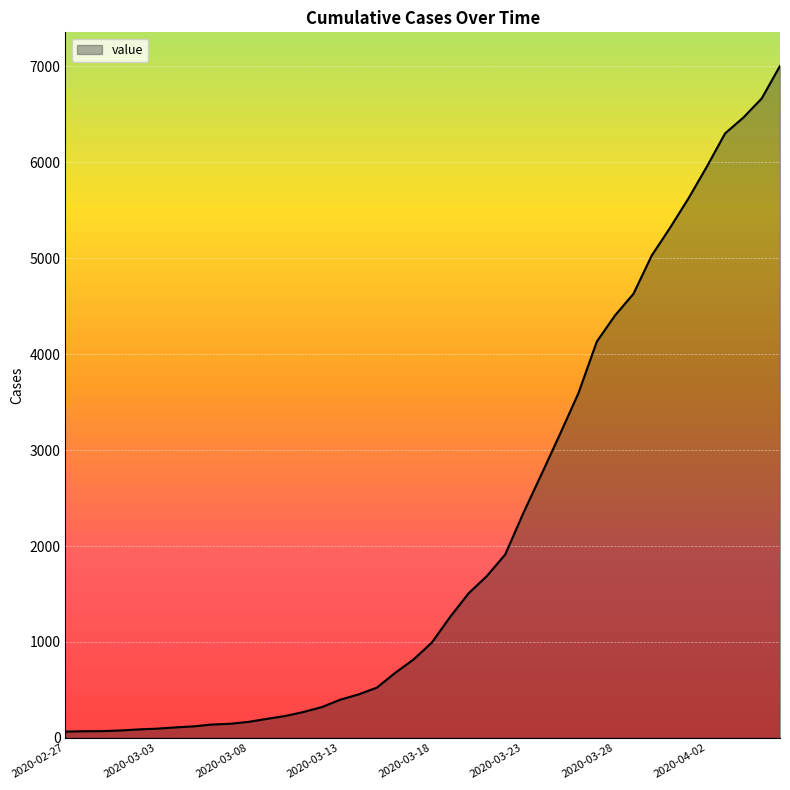

What is the average value?

2145